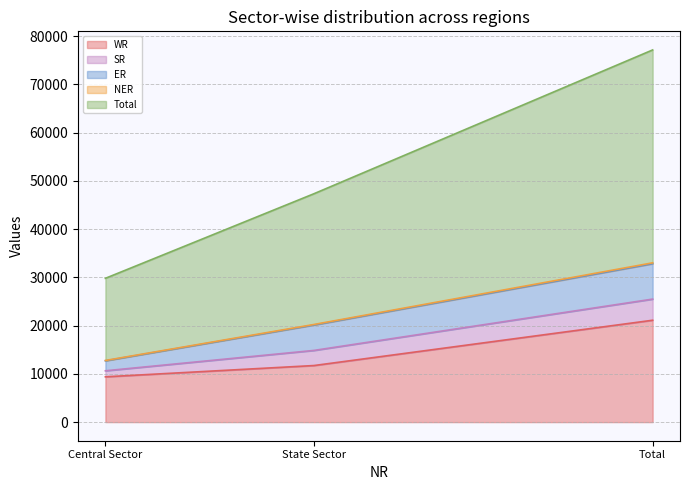

The WR series shows 5262 at State Sector. True or false?

False